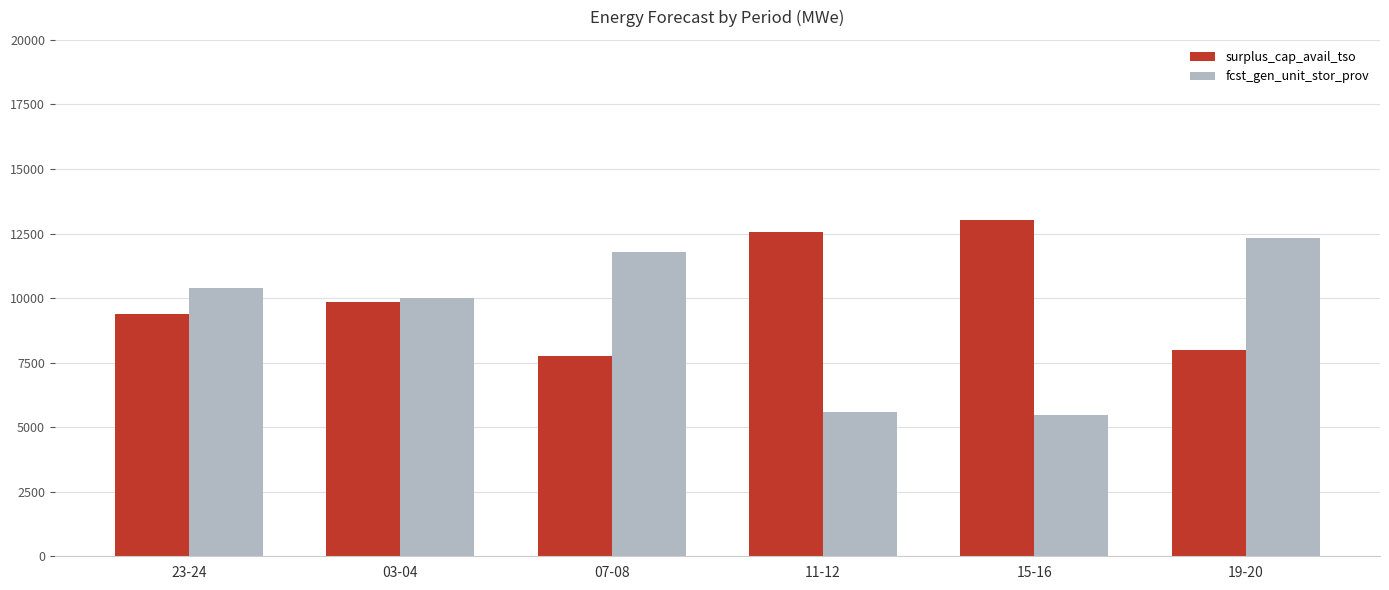

Is it true that fcst_gen_unit_stor_prov equals 5483 at 15-16?

True